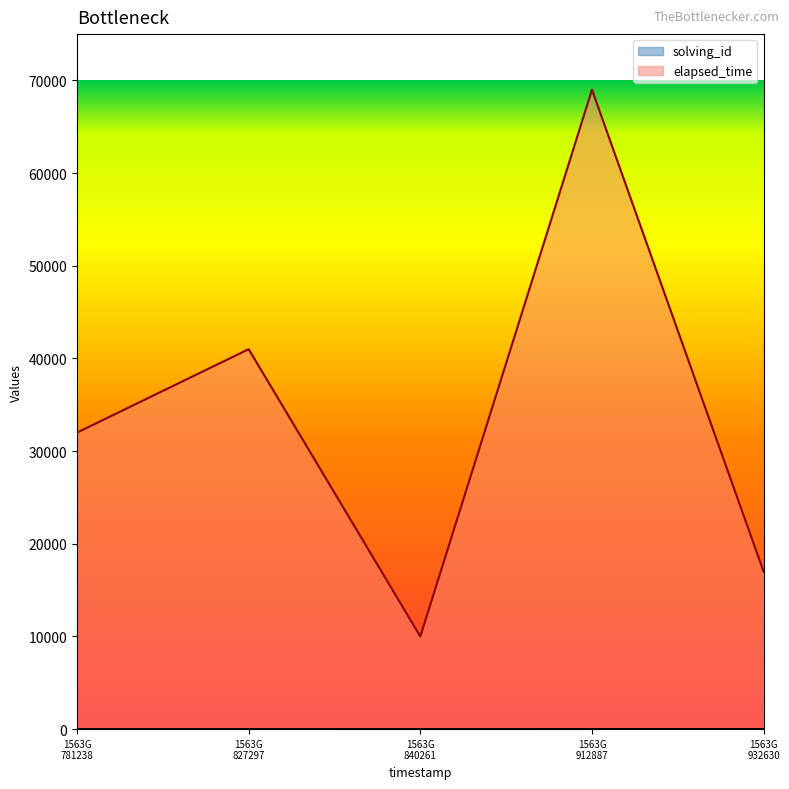

Which series has the largest total across all categories?

elapsed_time